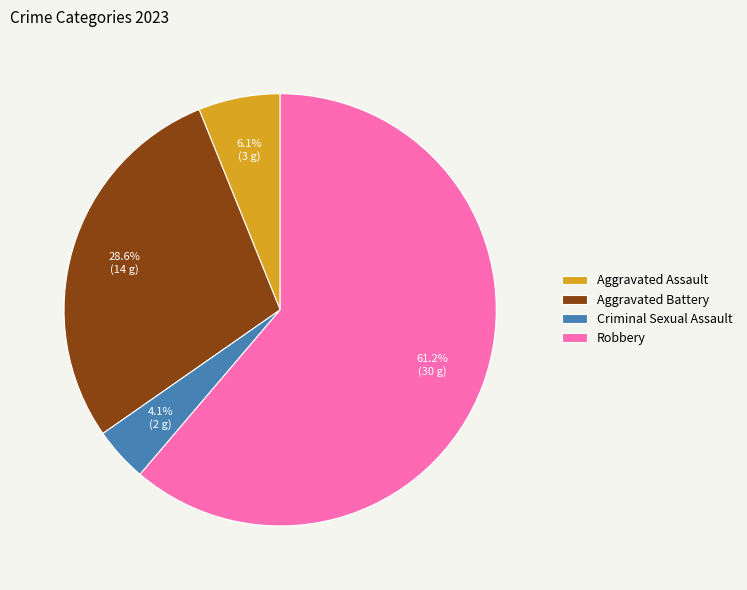

Combined, do Aggravated Assault and Criminal Sexual Assault account for over 50%?

No